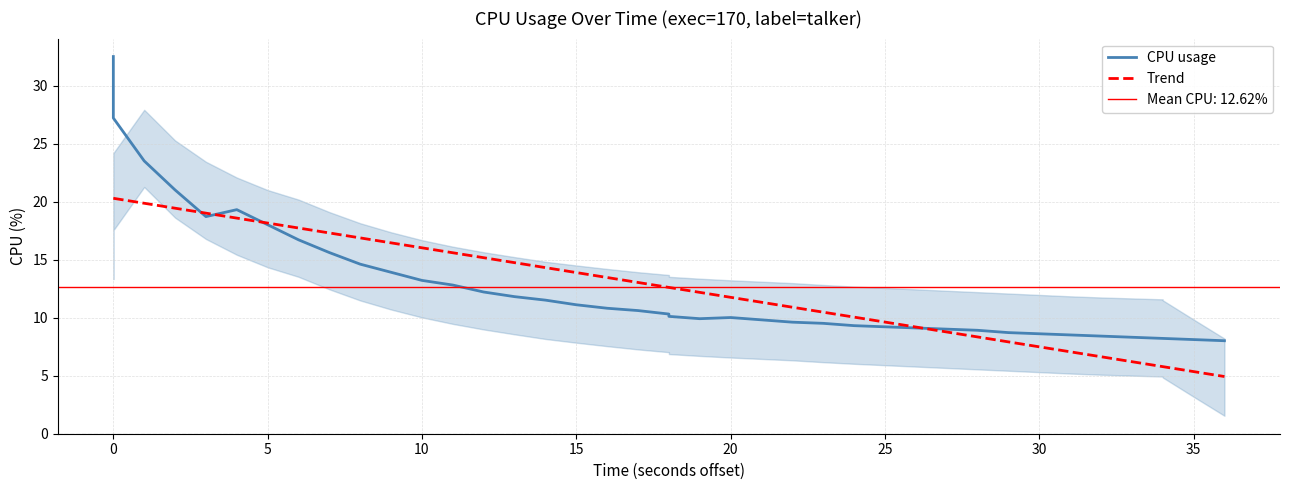

Reading left to right, list all the values displayed in this chart.

CPU usage: 32.5	27.2	23.5	21.0	18.7	19.3	18.0	16.7	15.6	14.6	13.9	13.2	12.8	12.2	11.8	11.5	11.1	10.8	10.6	10.3	10.1	9.9	10.0	9.8	9.6	9.5	9.3	9.2	9.1	9.0	8.9	8.7	8.6	8.5	8.4	8.3	8.2	8.2	8.1	8.0
Trend: 20.3	20.3	19.9	19.4	19.0	18.6	18.1	17.7	17.3	16.9	16.4	16.0	15.6	15.2	14.7	14.3	13.9	13.4	13.0	12.6	12.6	12.2	11.7	11.3	10.9	10.5	10.0	9.6	9.2	8.8	8.3	7.9	7.5	7.0	6.6	6.2	5.8	5.8	5.3	4.9